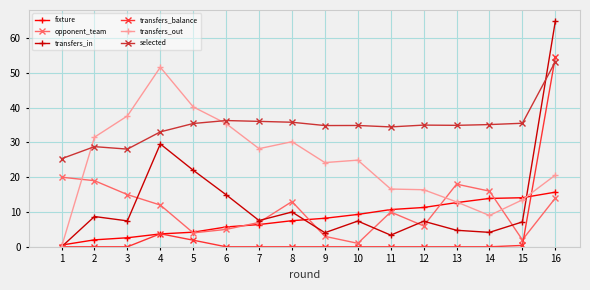

Does the chart display data point markers on the line(s)?

Yes